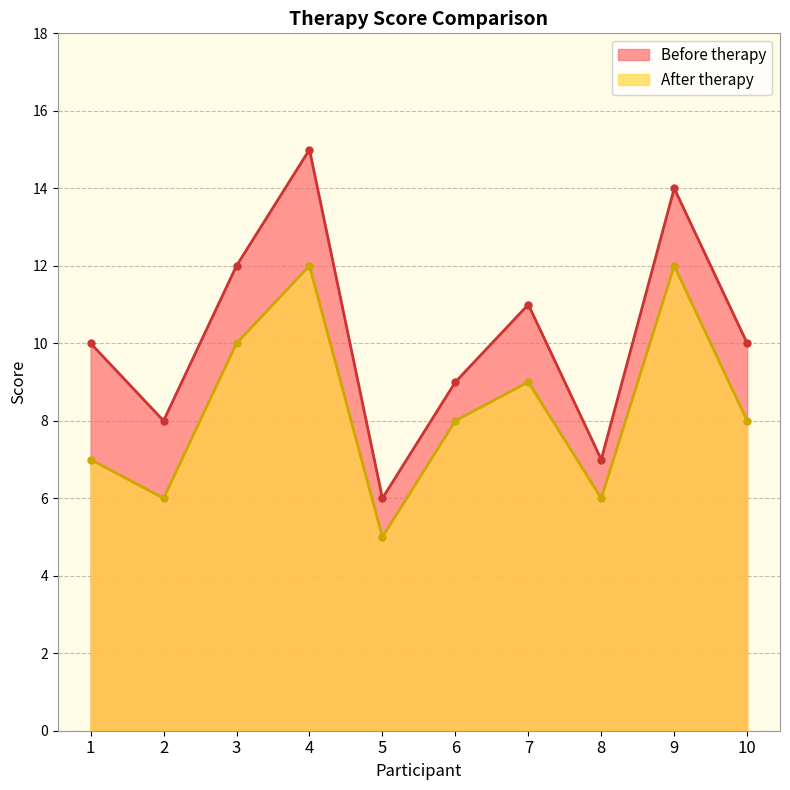

Reading right to left, extract all data points from this chart.

Before therapy: 10	14	7	11	9	6	15	12	8	10
After therapy: 8	12	6	9	8	5	12	10	6	7